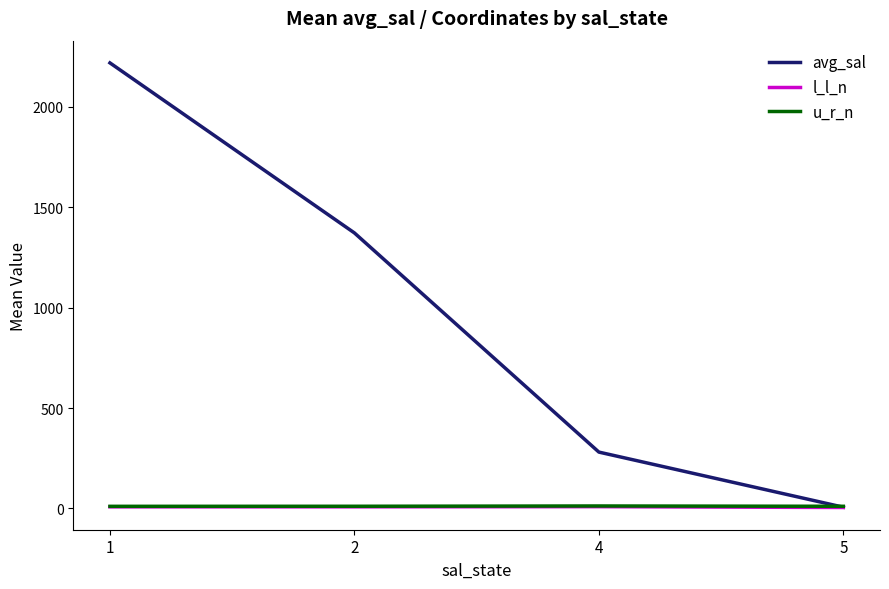

Between 2 and 5, which series saw the biggest shift?

avg_sal